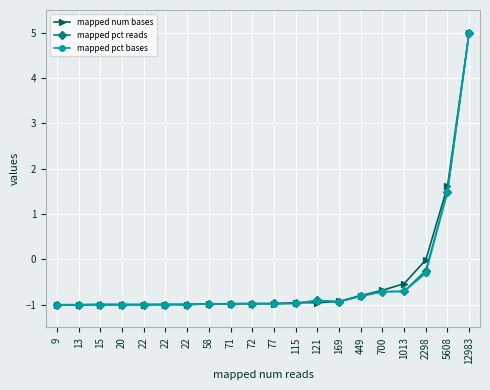

What is the value of the mapped pct reads point at the 17th from the left?

-0.7